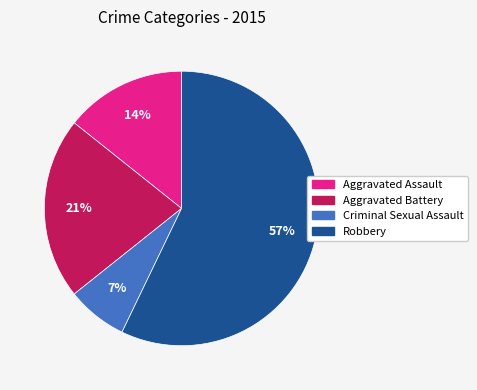

Do Aggravated Assault and Robbery together represent more than half of the pie?

Yes